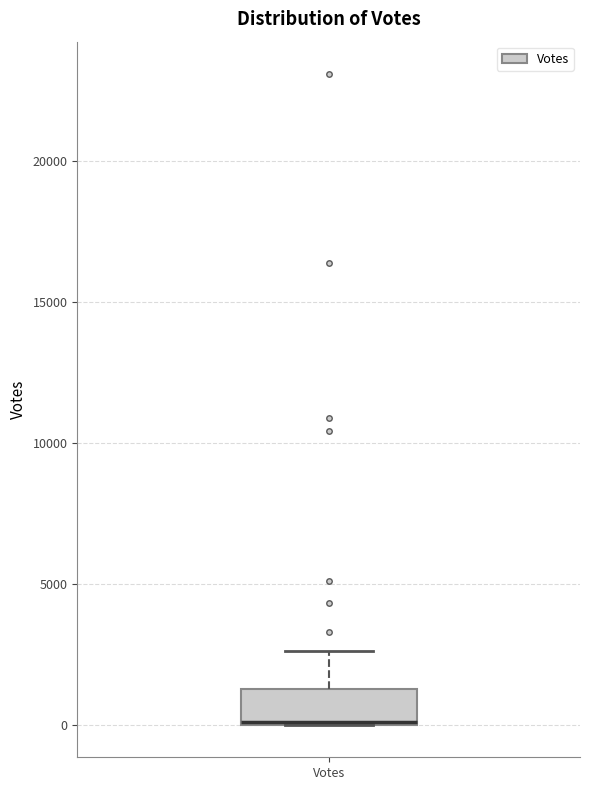

Where is the upper edge of the box for Votes on the y-axis? The values are not printed on the chart, so give them approximately, as read against the axis.

1500